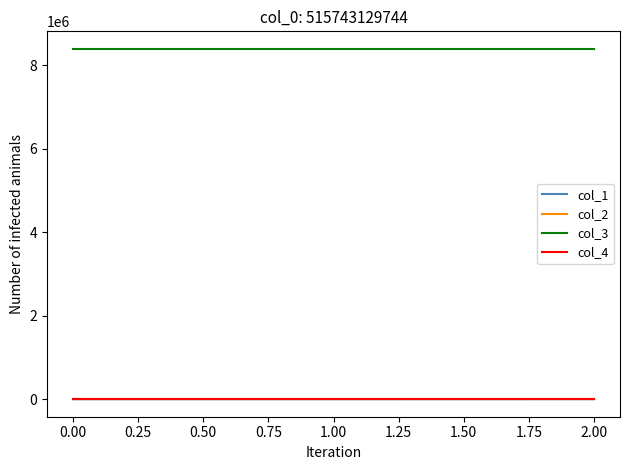

Does the chart have visible grid lines?

No